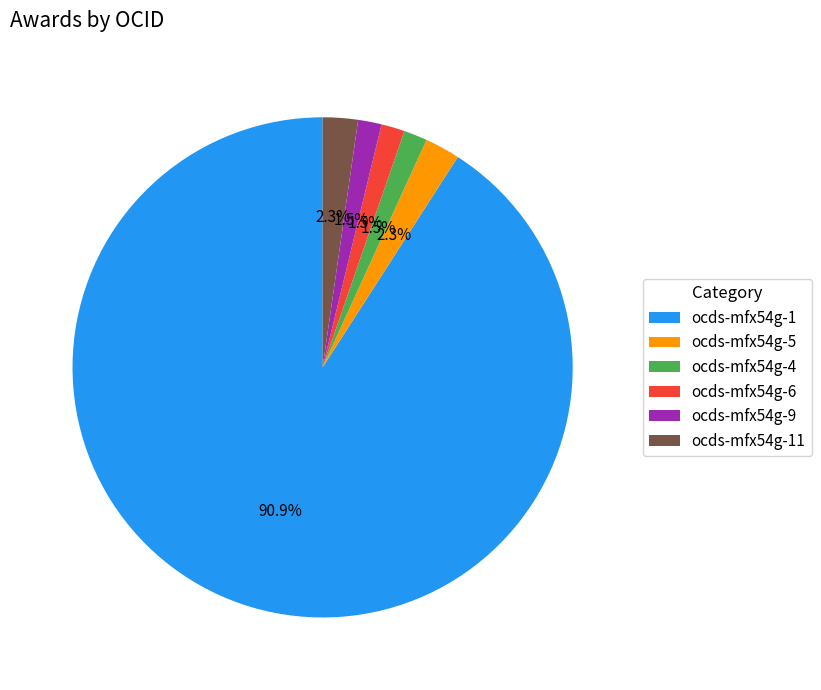

Approximately how many times larger is the value at ocds-mfx54g-9 compared to ocds-mfx54g-5?

0.7